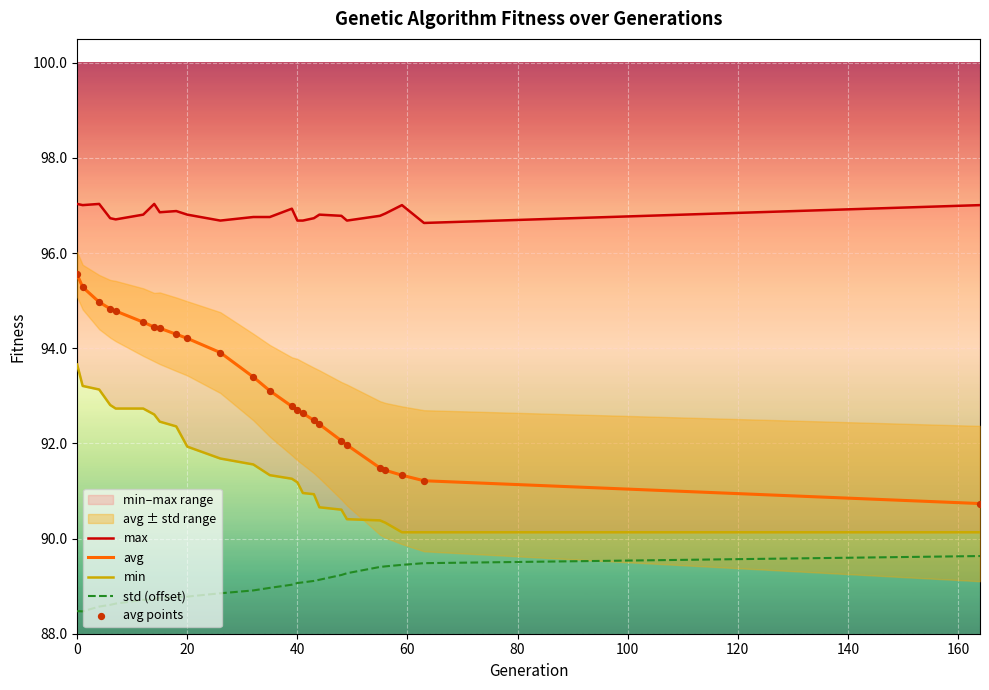

Which series reaches the minimum Y coordinate?

std (offset)